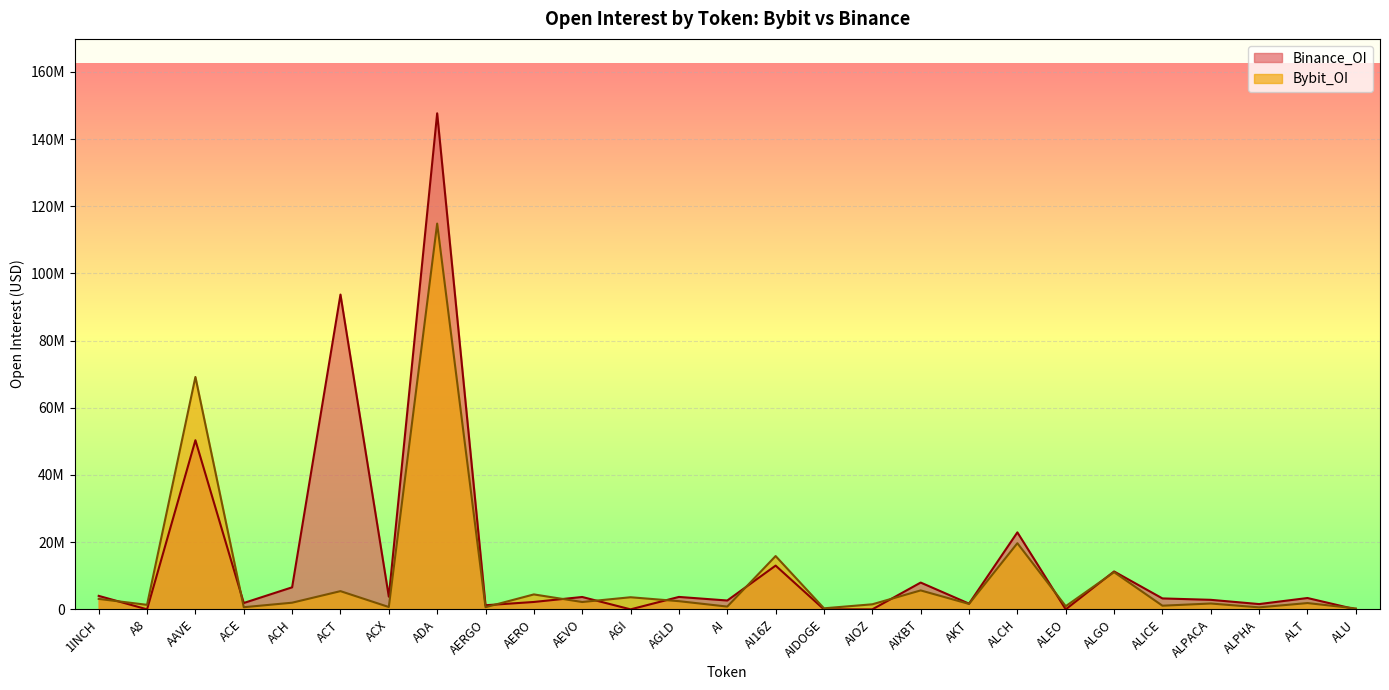

Which category has the highest value in the Binance_OI series?

ADA